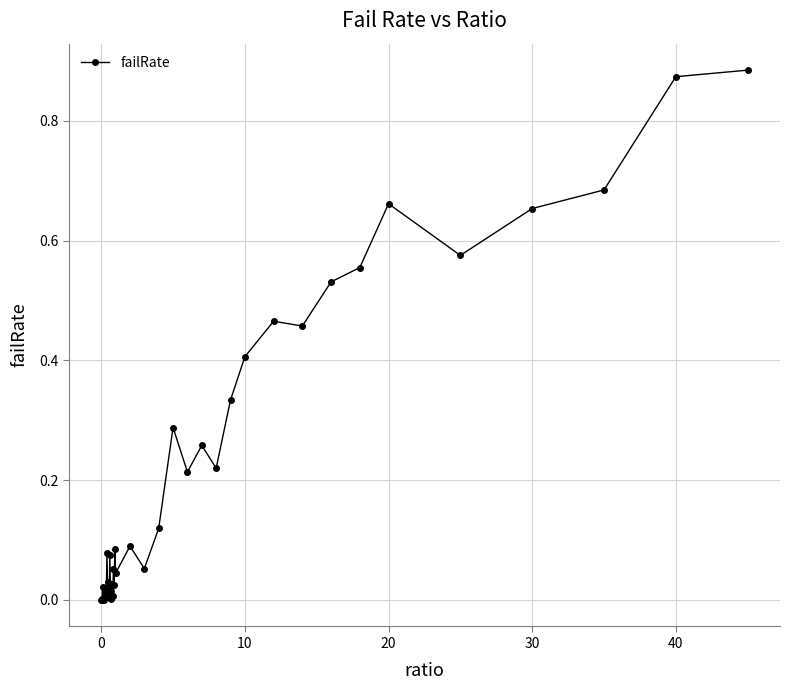

How many interior local peaks (higher than both neighbors) does the data have?

13